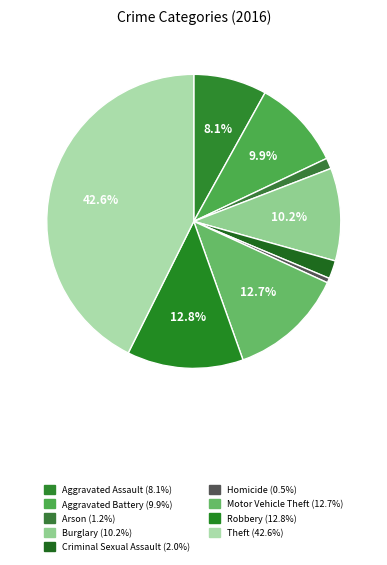

To the nearest percent, what is the difference between the largest and smallest slice percentages?

42%